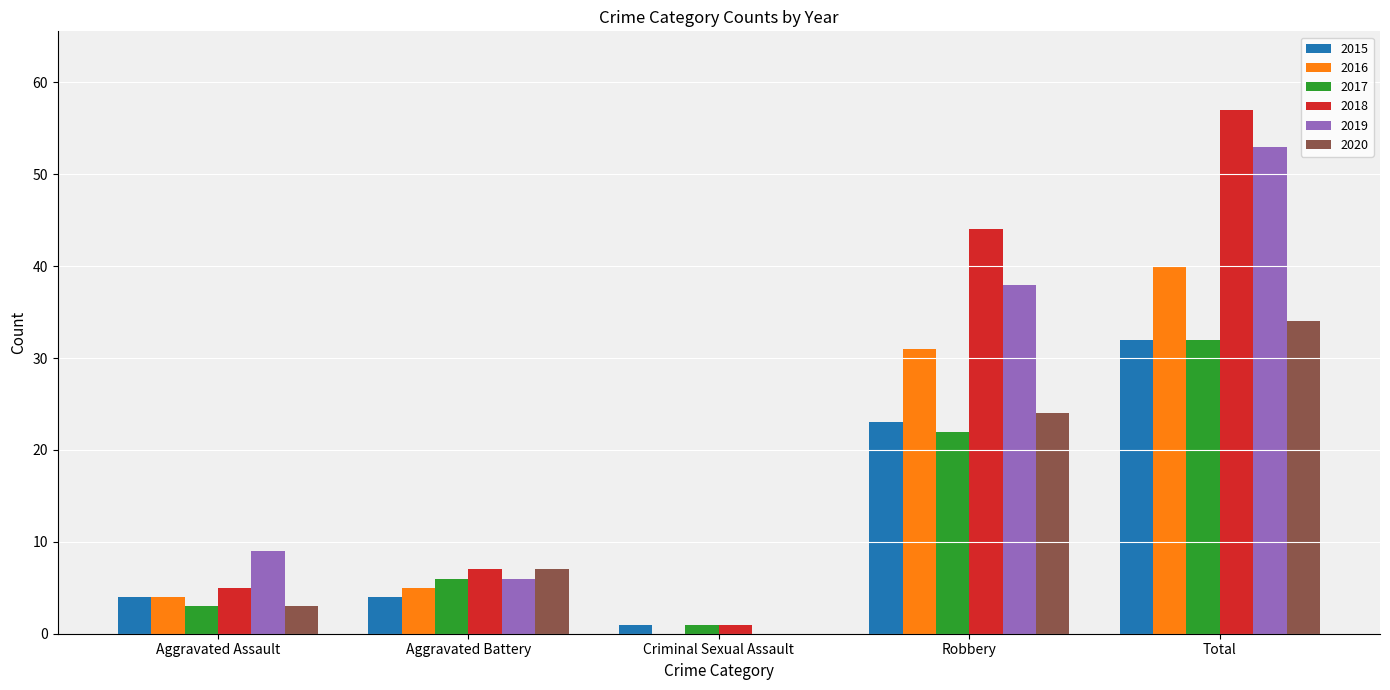

Reading left to right, transcribe all the data shown in this chart.

2015: Aggravated Assault=4	Aggravated Battery=4	Criminal Sexual Assault=1	Robbery=23	Total=32
2016: Aggravated Assault=4	Aggravated Battery=5	Criminal Sexual Assault=0	Robbery=31	Total=40
2017: Aggravated Assault=3	Aggravated Battery=6	Criminal Sexual Assault=1	Robbery=22	Total=32
2018: Aggravated Assault=5	Aggravated Battery=7	Criminal Sexual Assault=1	Robbery=44	Total=57
2019: Aggravated Assault=9	Aggravated Battery=6	Criminal Sexual Assault=0	Robbery=38	Total=53
2020: Aggravated Assault=3	Aggravated Battery=7	Criminal Sexual Assault=0	Robbery=24	Total=34